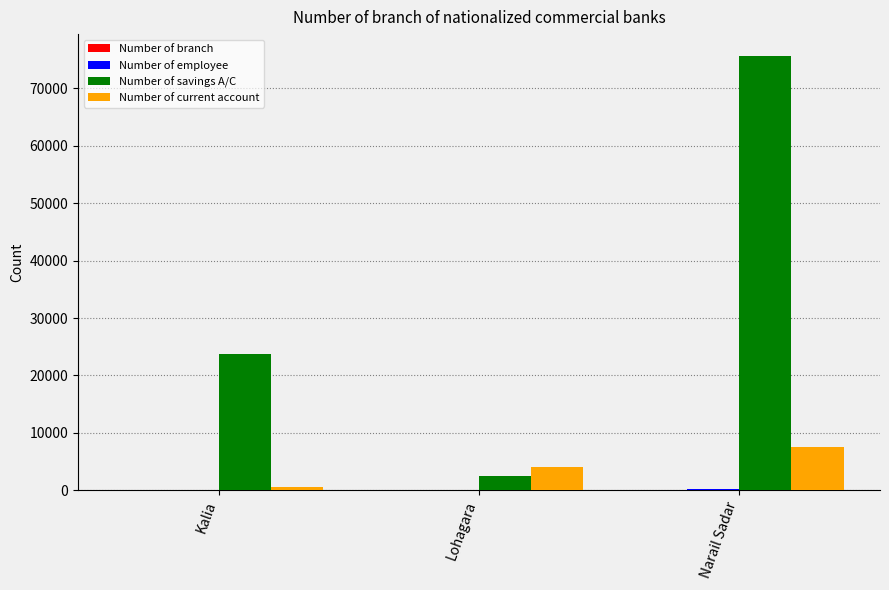

Between Kalia and Lohagara, which series saw the biggest shift?

Number of savings A/C